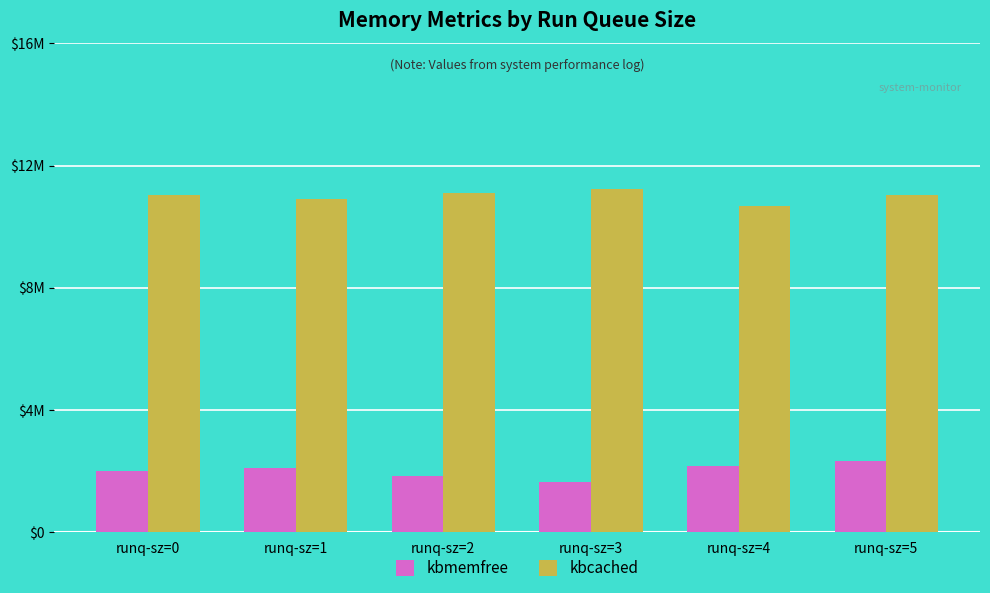

Which series has the largest total across all categories?

kbcached